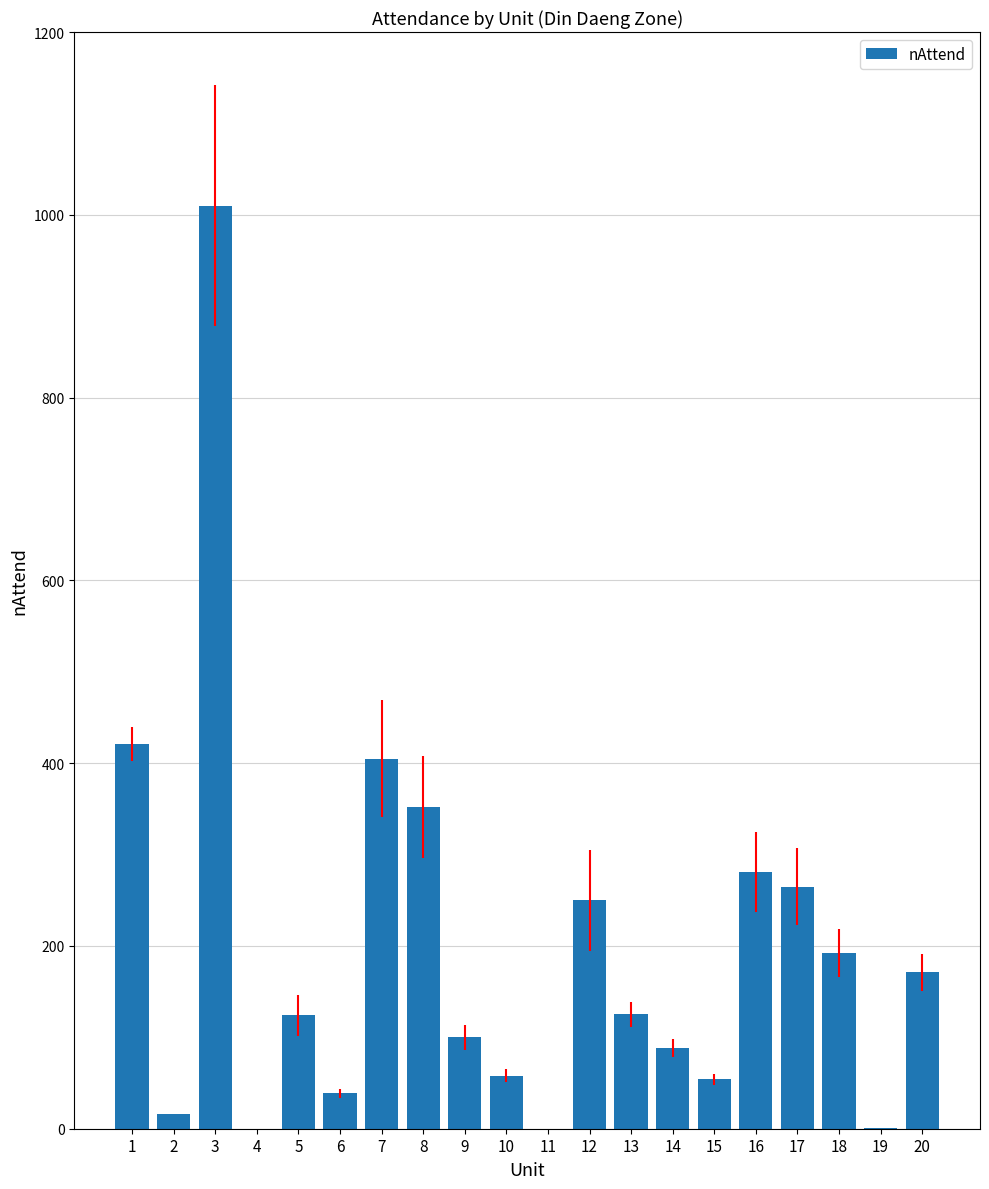

The value at 12 is 250. True or false?

True